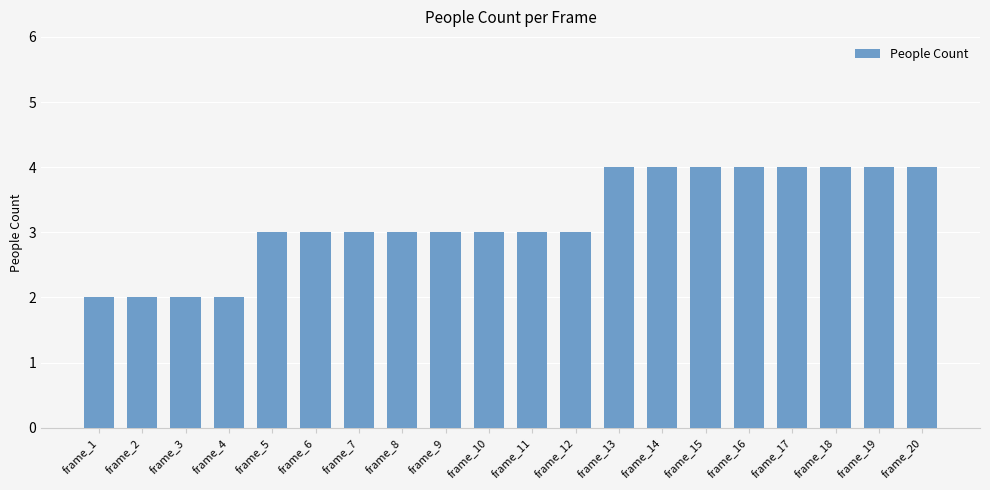

Reading left to right, transcribe all the data shown in this chart.

frame_1=2	frame_2=2	frame_3=2	frame_4=2	frame_5=3	frame_6=3	frame_7=3	frame_8=3	frame_9=3	frame_10=3	frame_11=3	frame_12=3	frame_13=4	frame_14=4	frame_15=4	frame_16=4	frame_17=4	frame_18=4	frame_19=4	frame_20=4